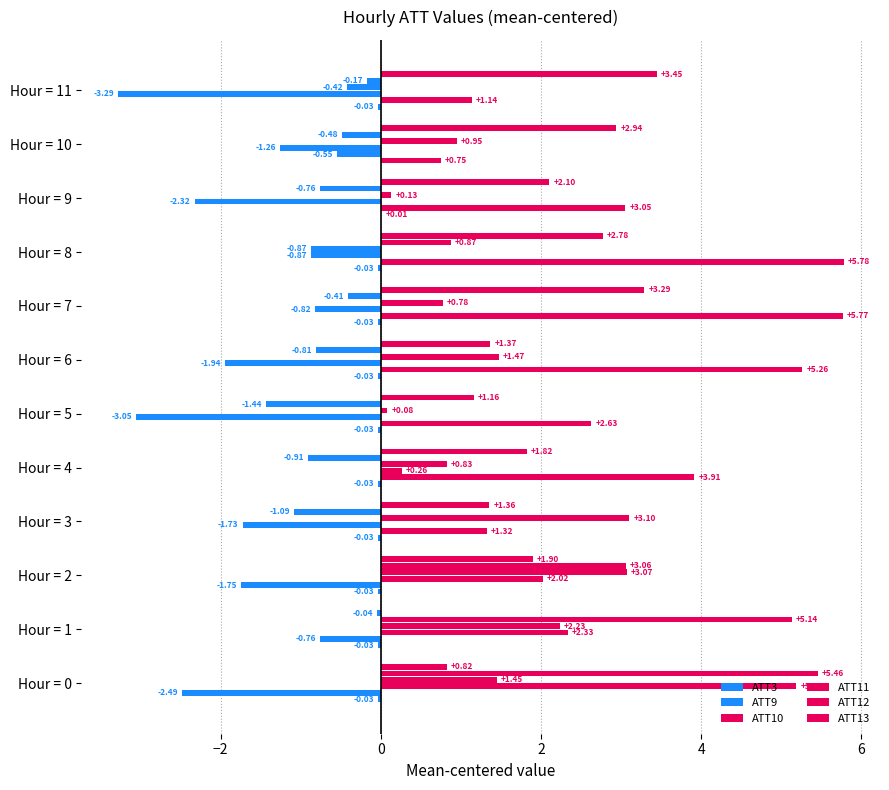

At how many categories does at least one series exceed 5?

5